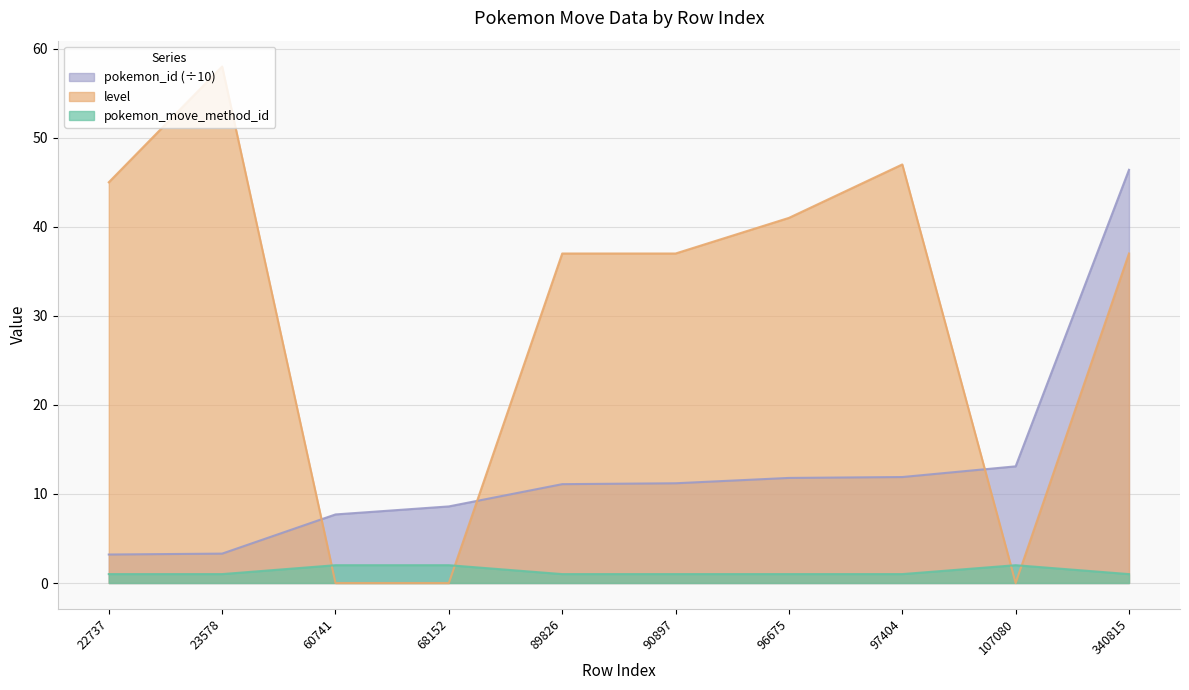

Is the value of pokemon_move_method_id at 96675 greater than the value of pokemon_id at 96675?

No